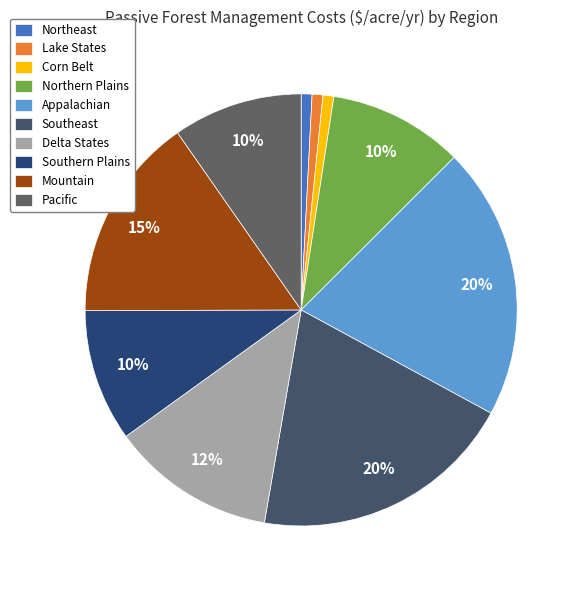

Count the number of slices in the pie.

10